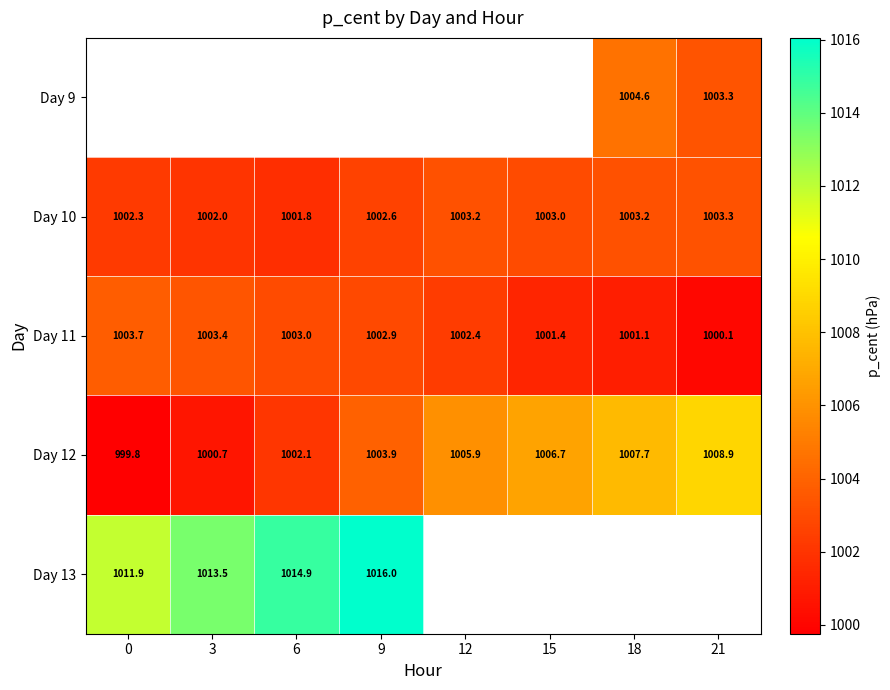

What is the greatest value displayed?

1016.0